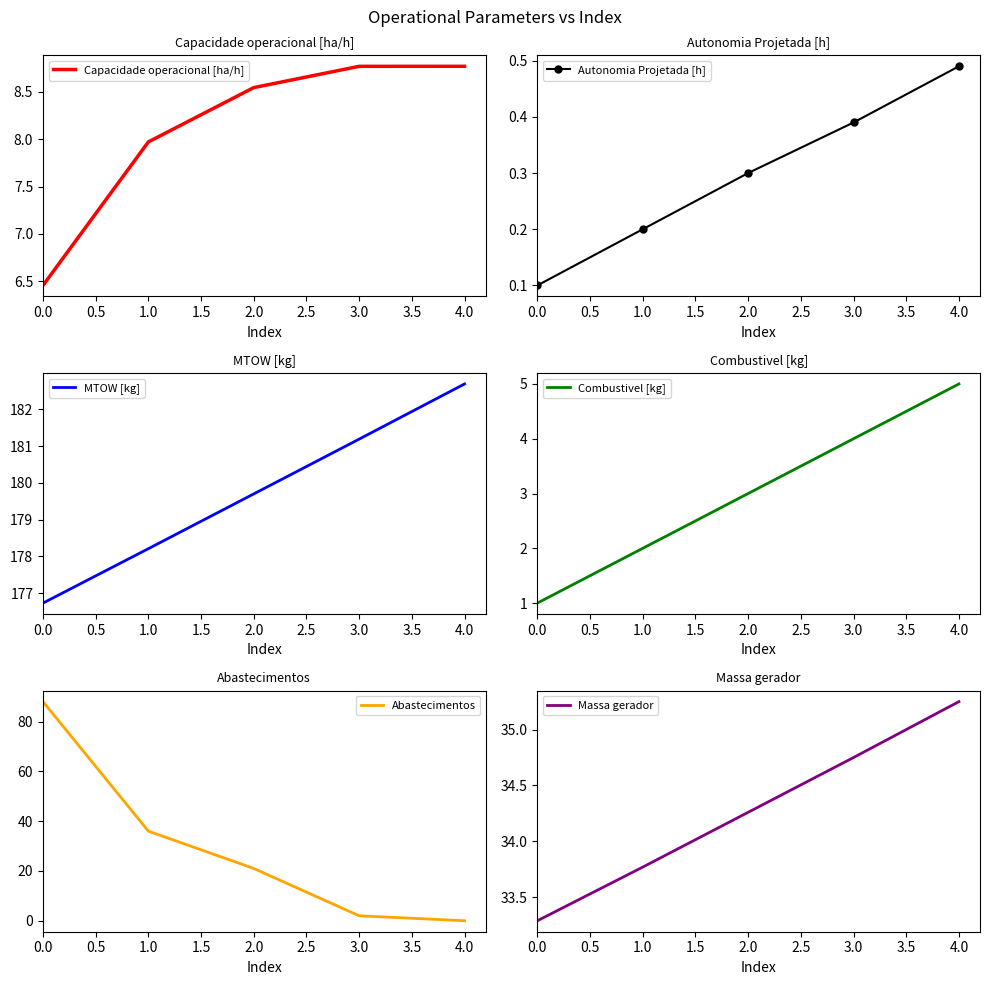

Reading left to right, transcribe all the data shown in this chart.

Capacidade operacional [ha/h]: 6.5	8.0	8.5	8.8	8.8
Autonomia Projetada [h]: 0.1	0.2	0.3	0.4	0.5
MTOW [kg]: 176.7	178.2	179.7	181.2	182.7
Combustivel [kg]: 1.0	2.0	3.0	4.0	5.0
Abastecimentos: 88.0	36.0	21.0	2.0	0.0
Massa gerador: 33.3	33.8	34.3	34.8	35.2